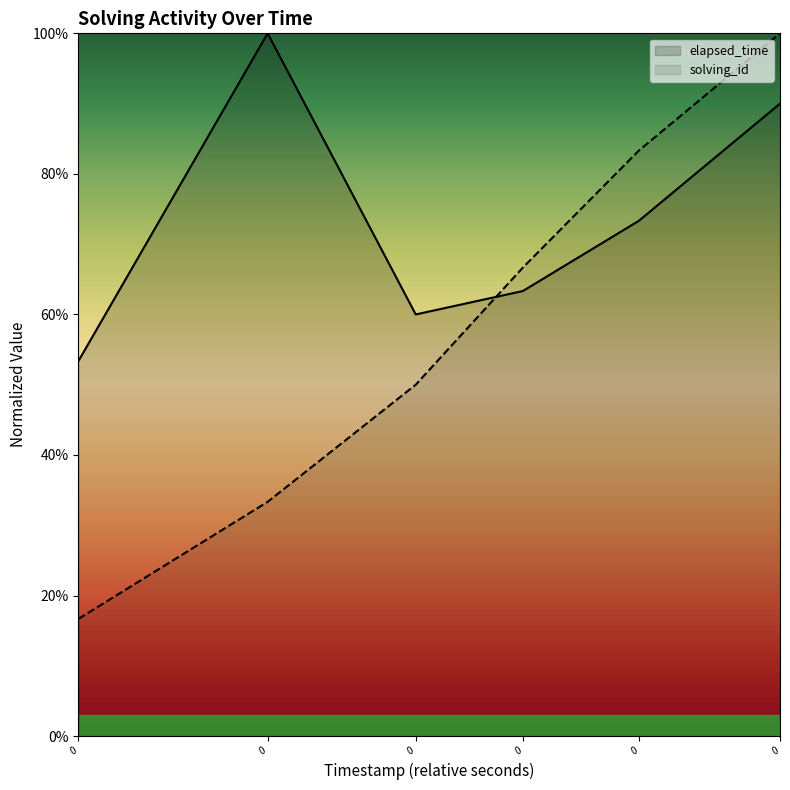

Which series has the widest spread of values?

solving_id